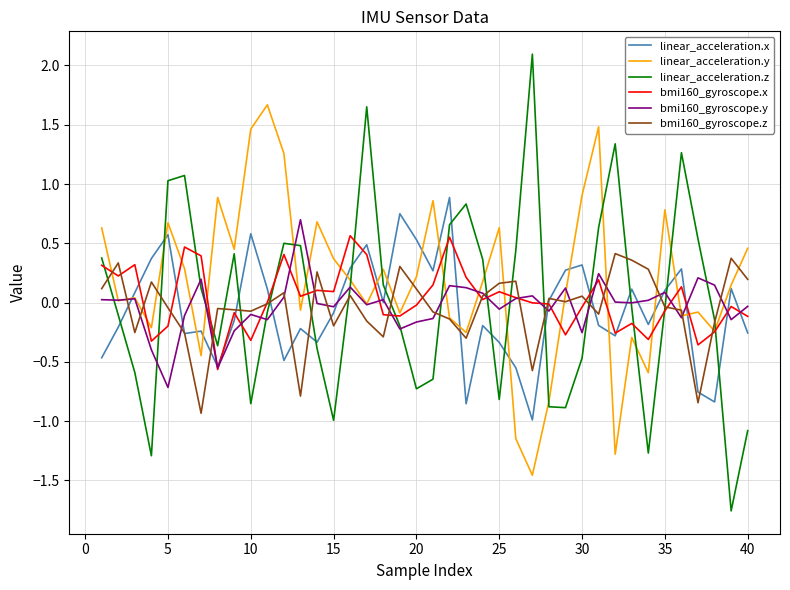

What is the greatest value displayed?

2.1